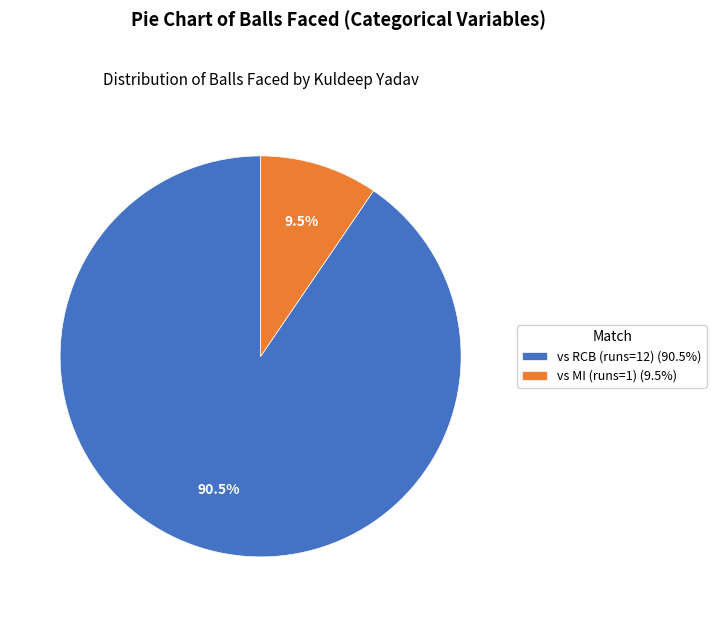

Which has a higher value, vs MI (runs=1) (9.5%) or vs RCB (runs=12) (90.5%)?

vs RCB (runs=12) (90.5%)